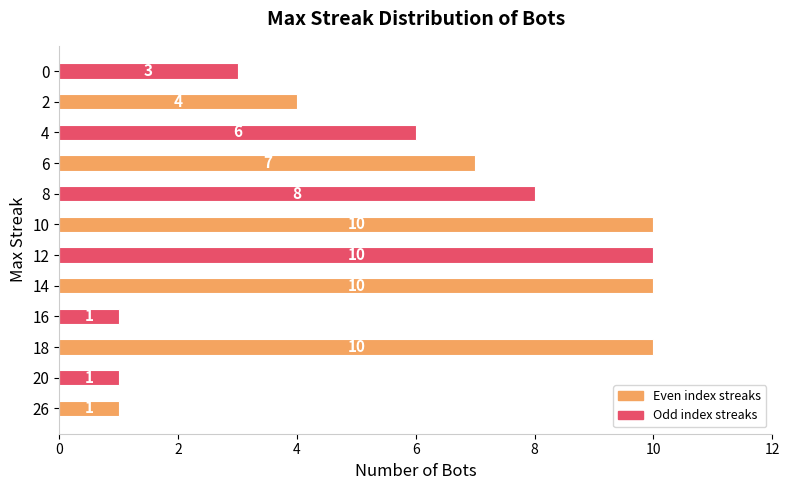

The value at 6 is 7. True or false?

True